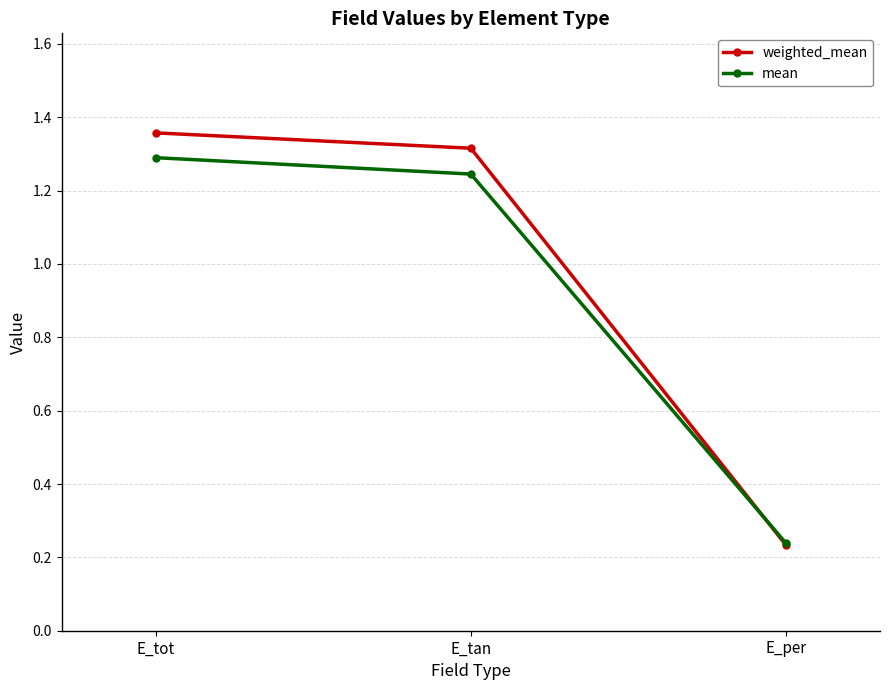

Which series has the largest range (max minus min)?

weighted_mean